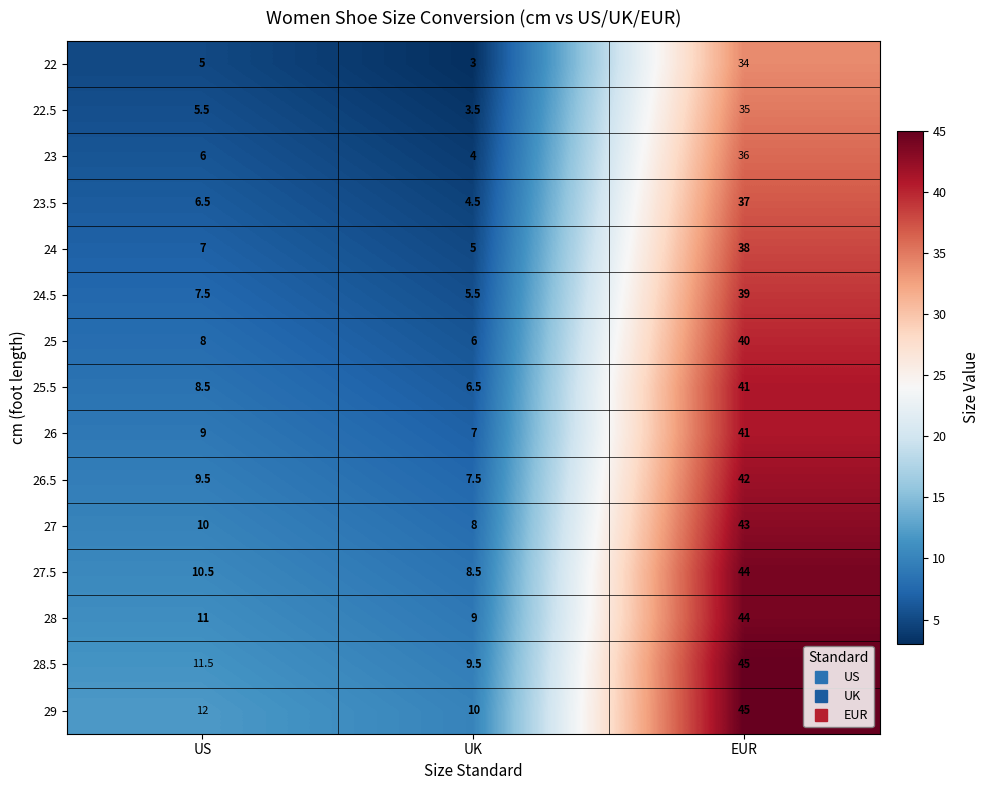

True or false: 22 has a value of 5.0 at US.

True